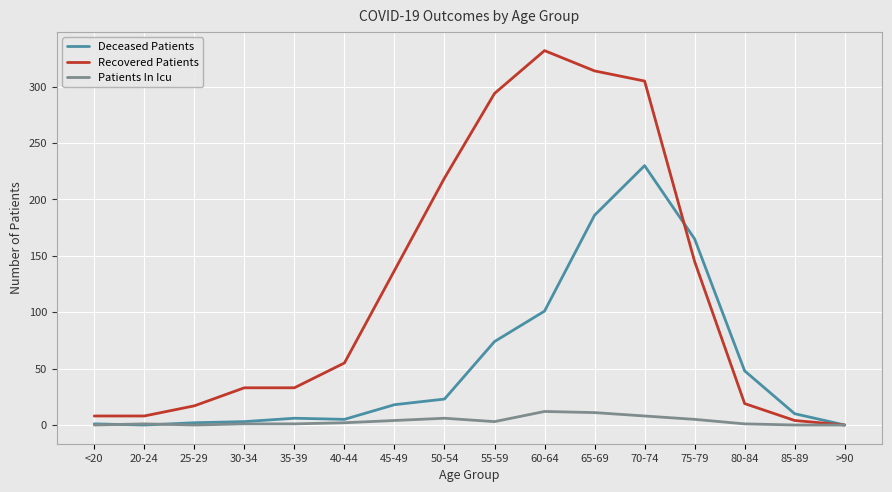

At which category is the sum across all series the highest?

70-74